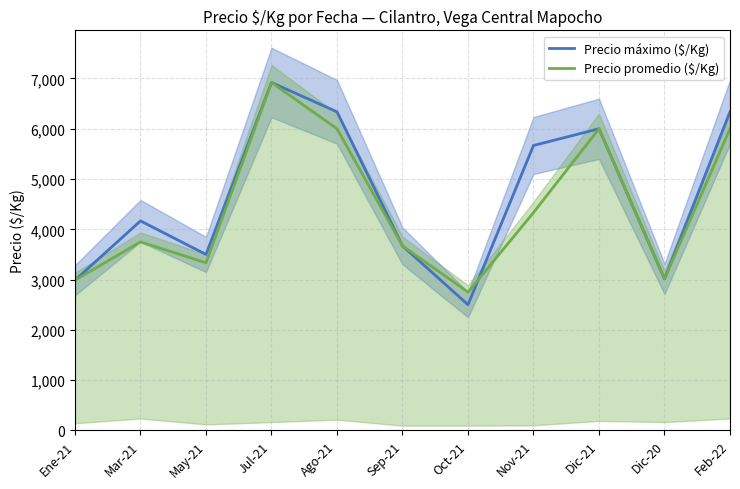

What is the sum of the Precio máximo ($/Kg) values at Jul-21 and Mar-21?

11087